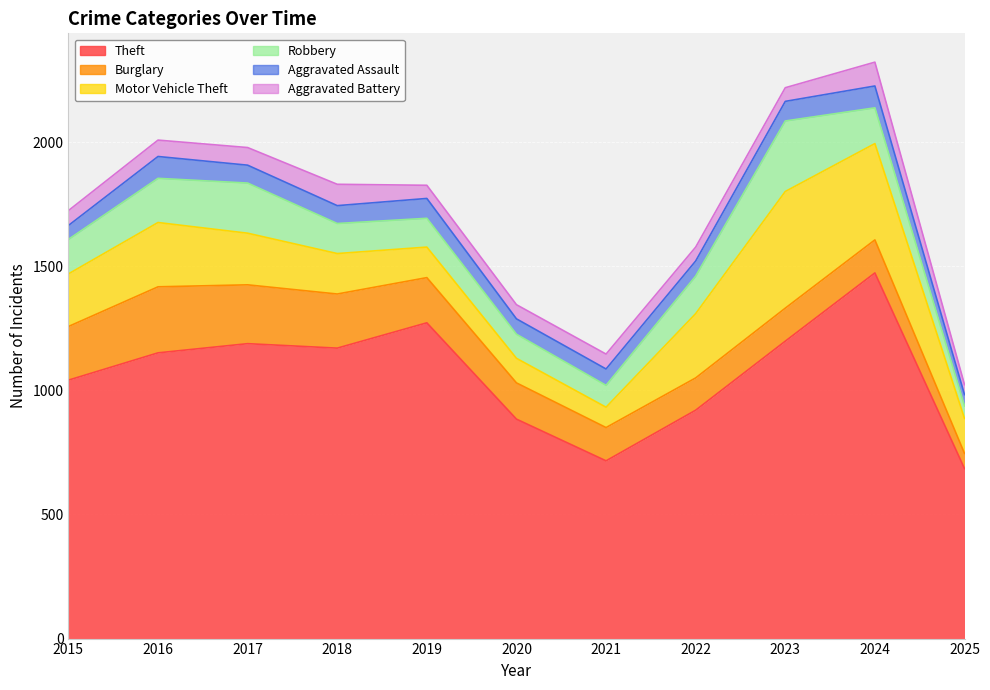

What is the difference between the highest and lowest values at 2022?

864